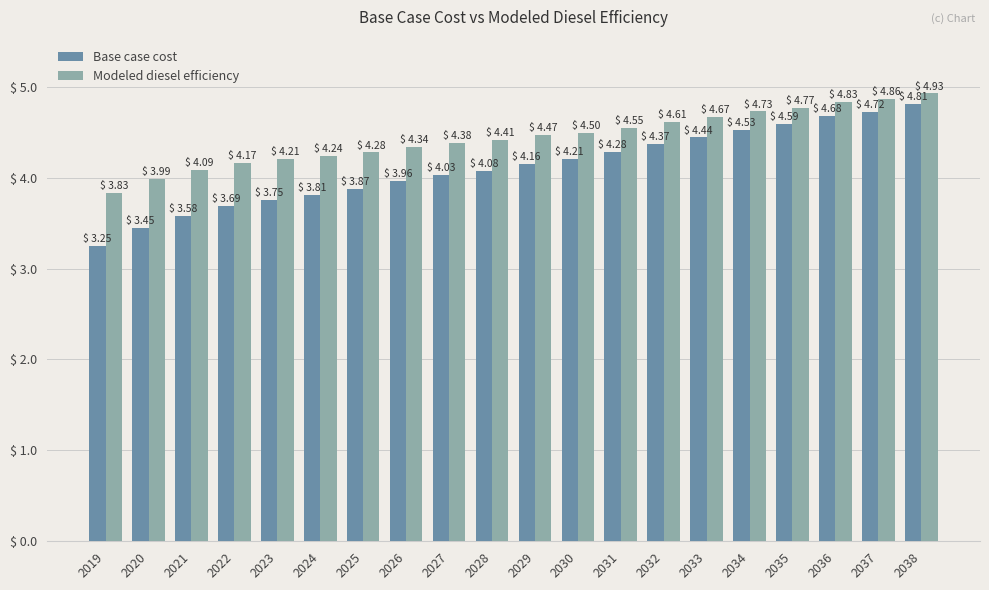

How many groups of bars are there?

20